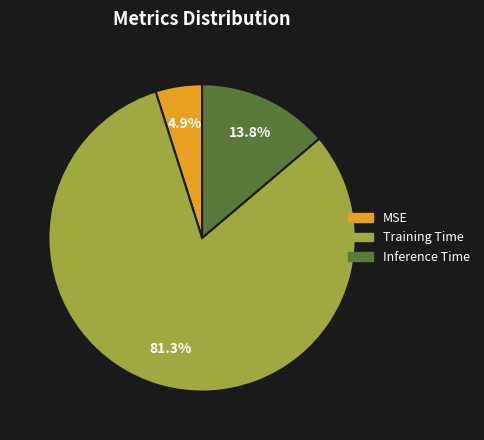

Is it true that MSE is 5% of the pie?

True